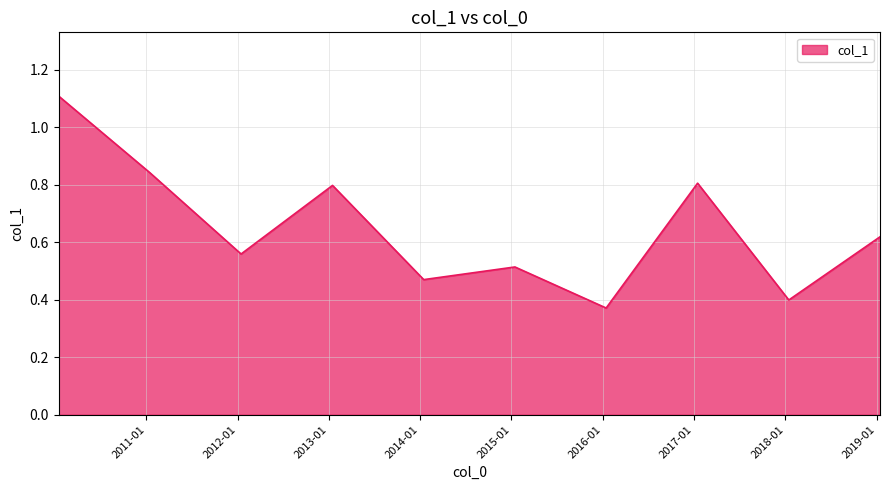

What is the greatest value displayed?

1.1